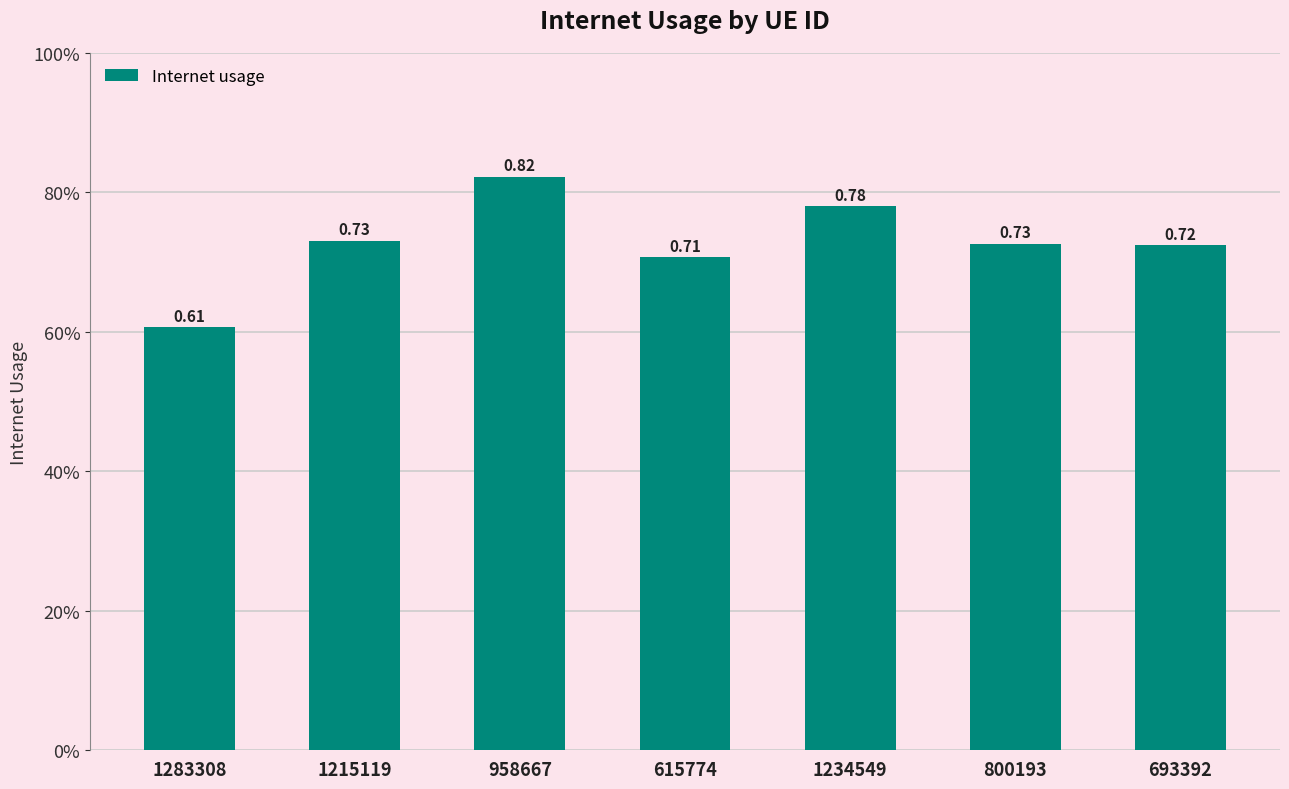

What is the average value?

0.7